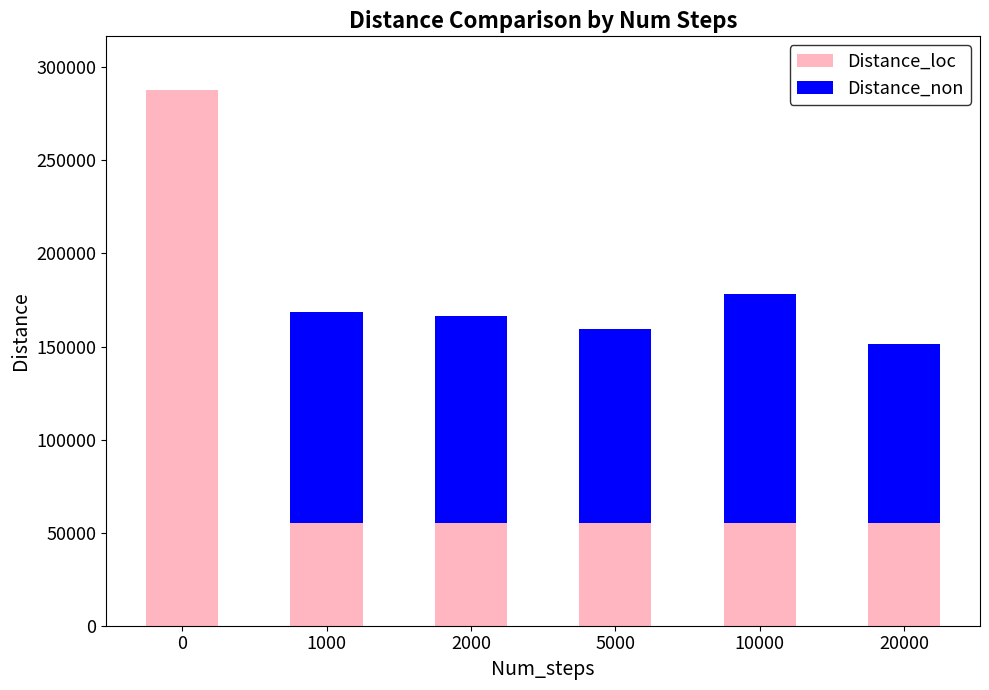

True or false: Distance_loc has a value of 146449 at 0.

False